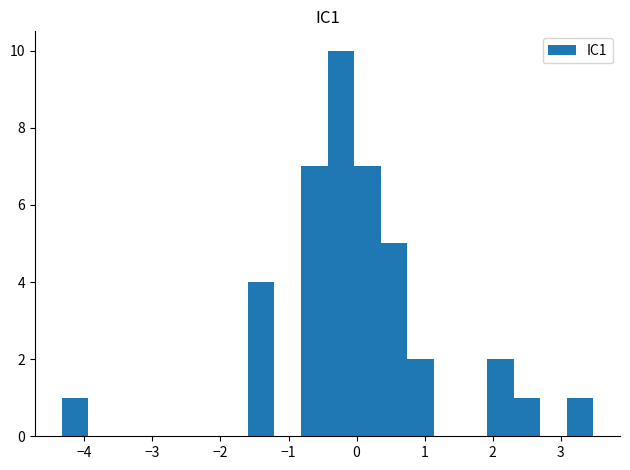

Around what value on the x-axis is the tallest bar? Give the approximate position of its centre, as read against the axis.

-0.2